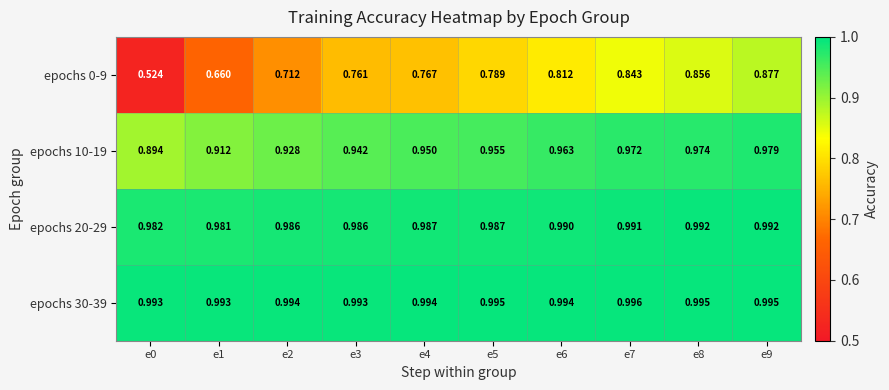

Rank the series at e5 from lowest to highest value.

epochs 0-9, epochs 10-19, epochs 20-29, epochs 30-39